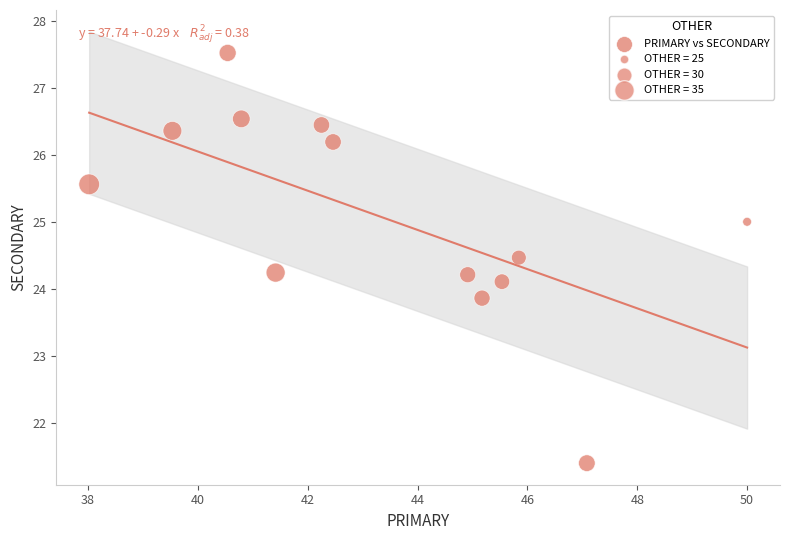

What is the range of X values (max minus min)?

12.0